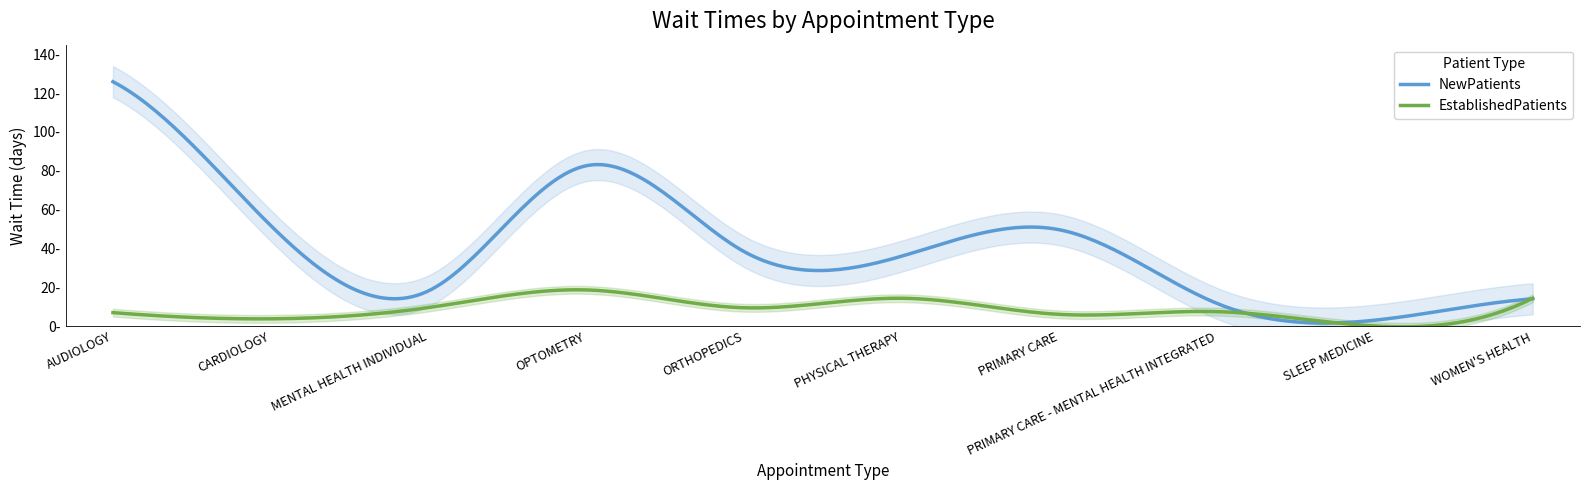

What are all the series names shown in the legend?

NewPatients, EstablishedPatients